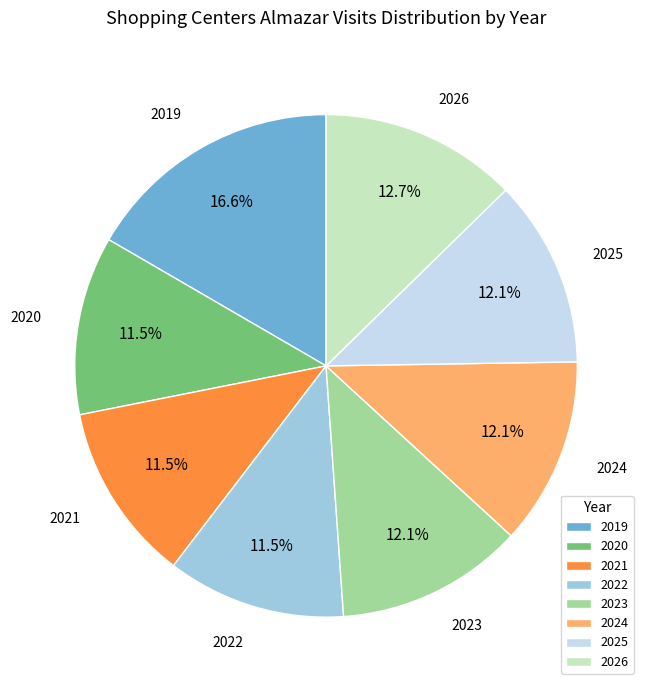

Does 2023 represent more than half of the total?

No